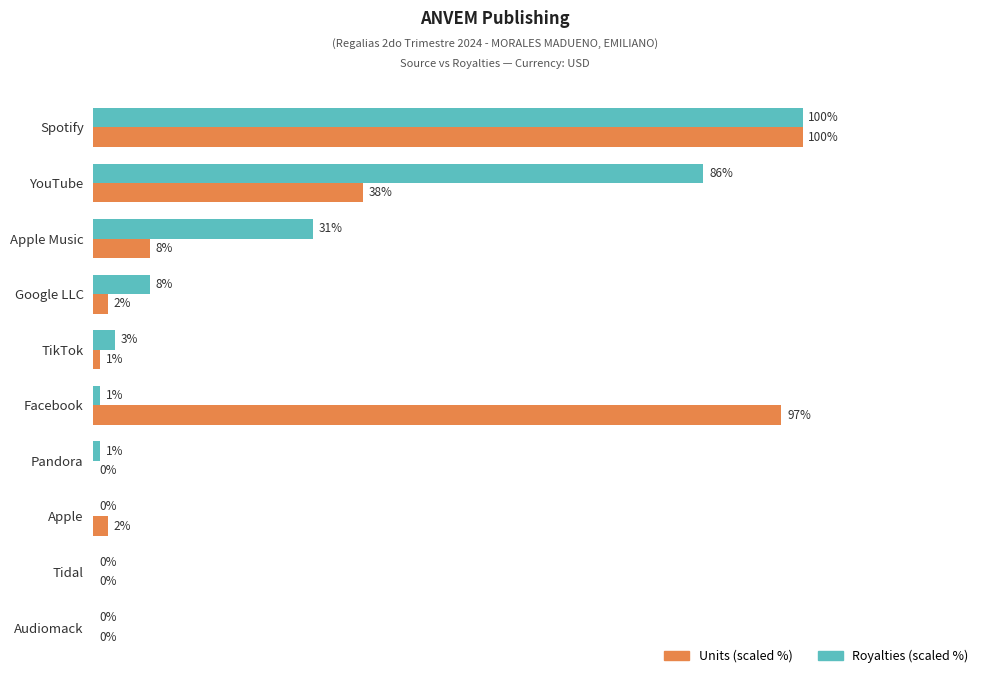

Is the value of Royalties (scaled %) at Facebook greater than the value of Units (scaled %) at Apple Music?

No